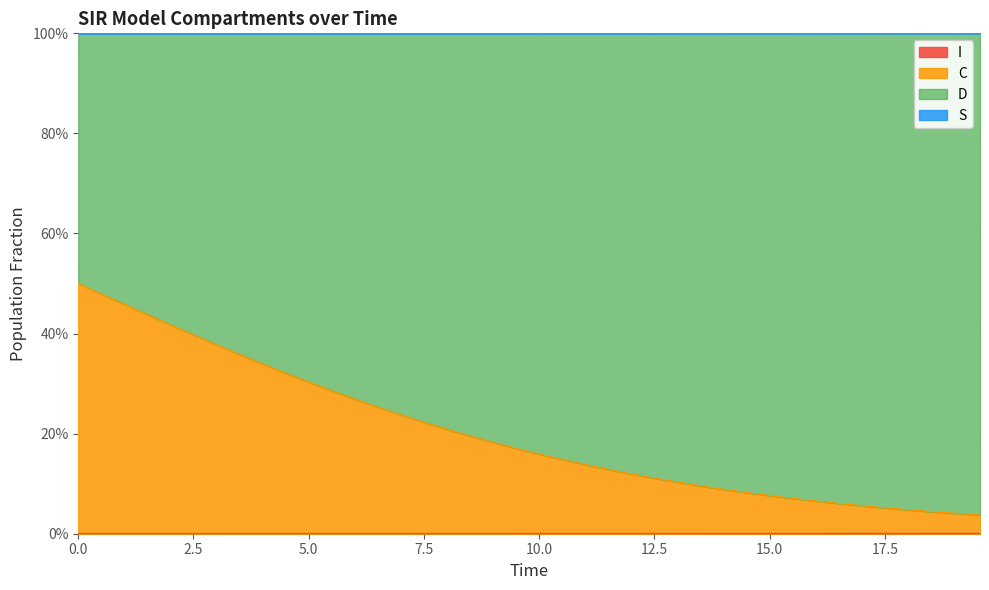

What is the sum of all C values?

8.1